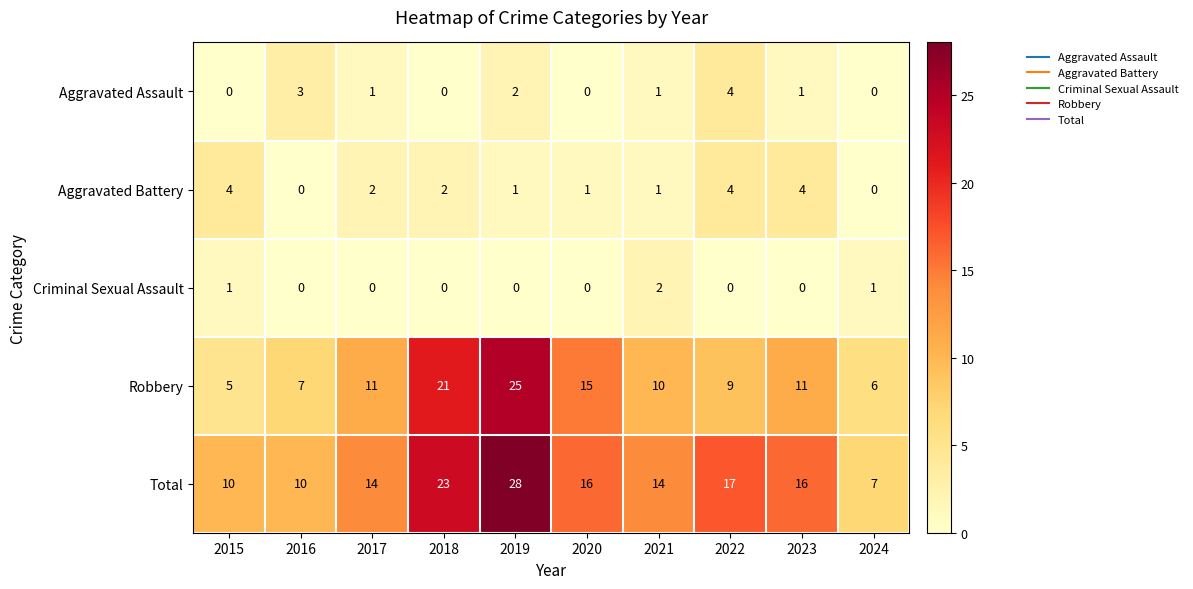

Is it true that Robbery equals 2 at 2016?

False